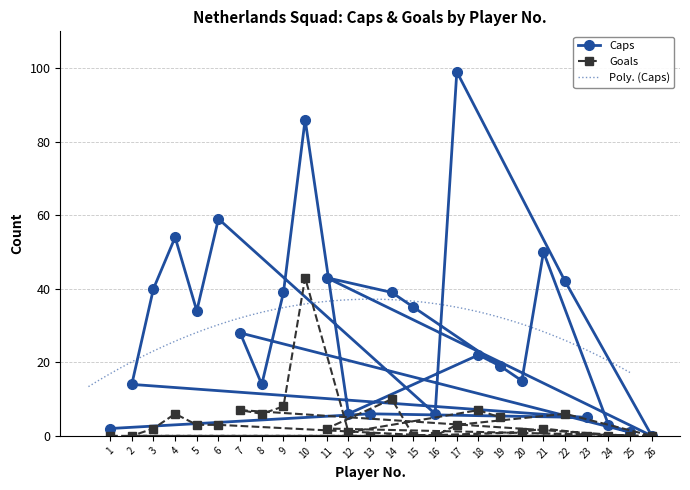

True or false: Goals has more than 2 interior local peaks.

True